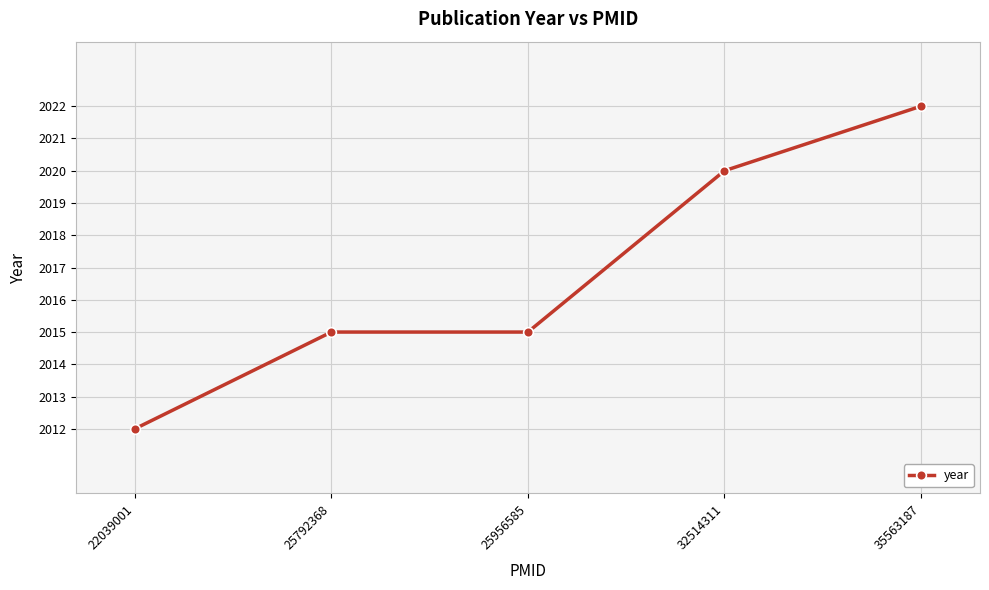

How many distinct data groups are displayed?

1